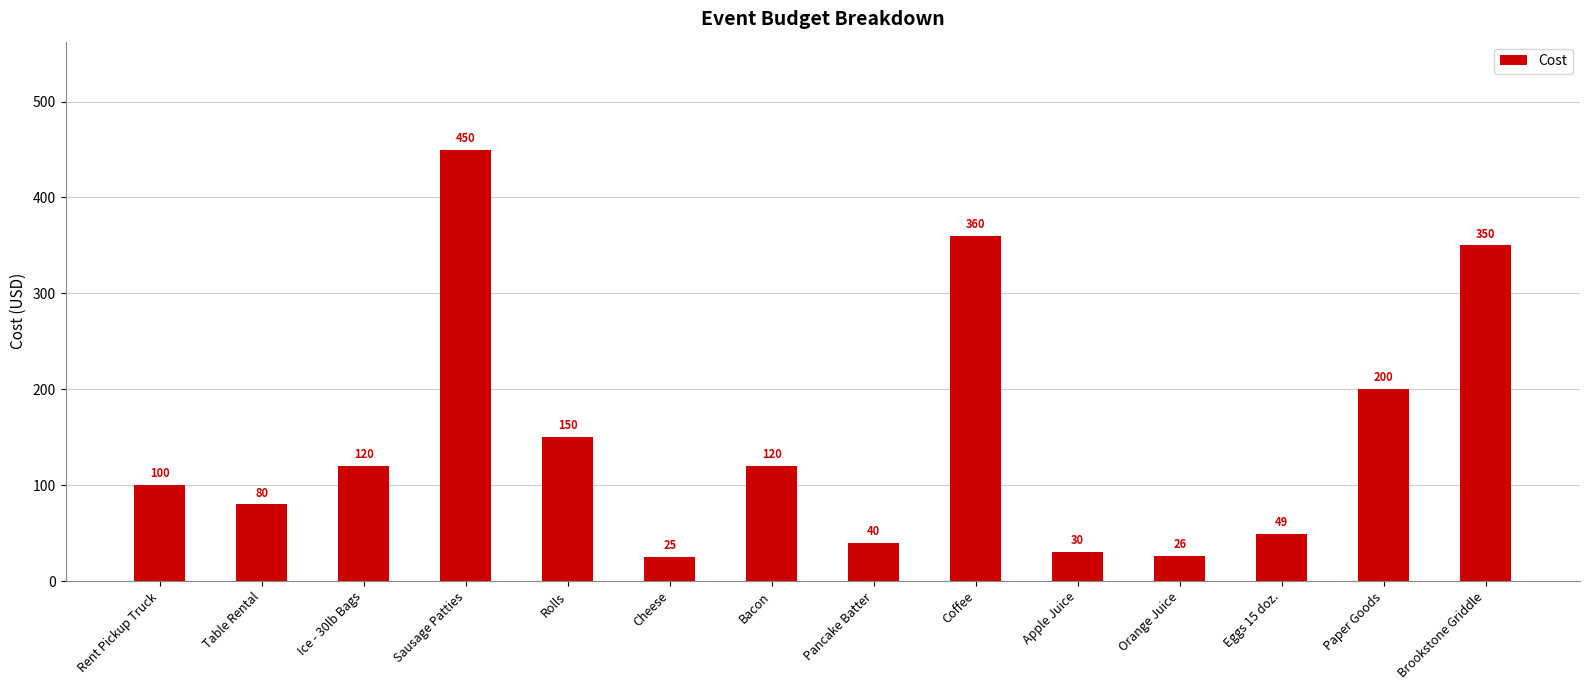

Reading right to left, extract all data points from this chart.

Brookstone Griddle=350.0	Paper Goods=200.0	Eggs 15 doz.=49.0	Orange Juice=26.0	Apple Juice=30.0	Coffee=360.0	Pancake Batter=40.0	Bacon=120.0	Cheese=25.0	Rolls=150.0	Sausage Patties=450.0	Ice - 30lb Bags=120.0	Table Rental=80.0	Rent Pickup Truck=100.0